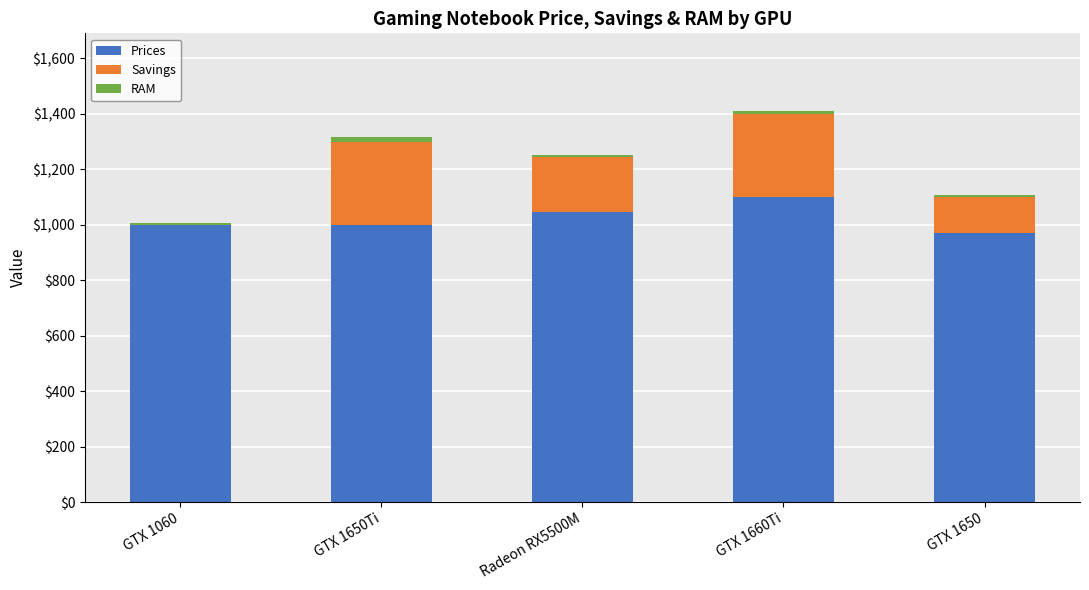

At which label does Prices reach its peak?

GTX 1660Ti